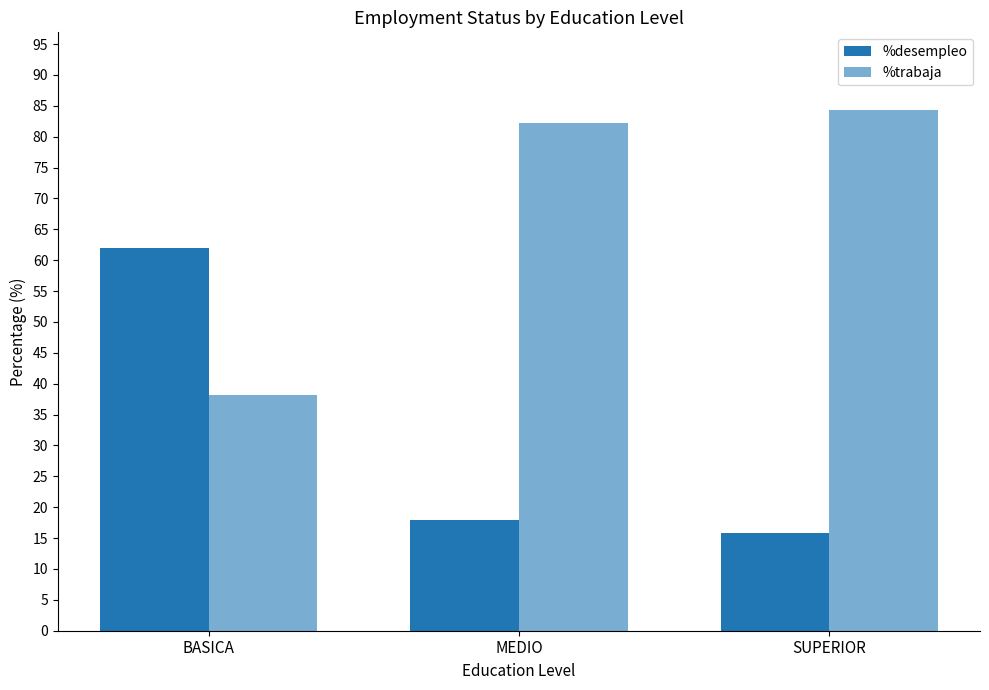

Reading left to right, extract all data points from this chart.

%desempleo: BASICA=61.9	MEDIO=17.9	SUPERIOR=15.7
%trabaja: BASICA=38.1	MEDIO=82.1	SUPERIOR=84.3